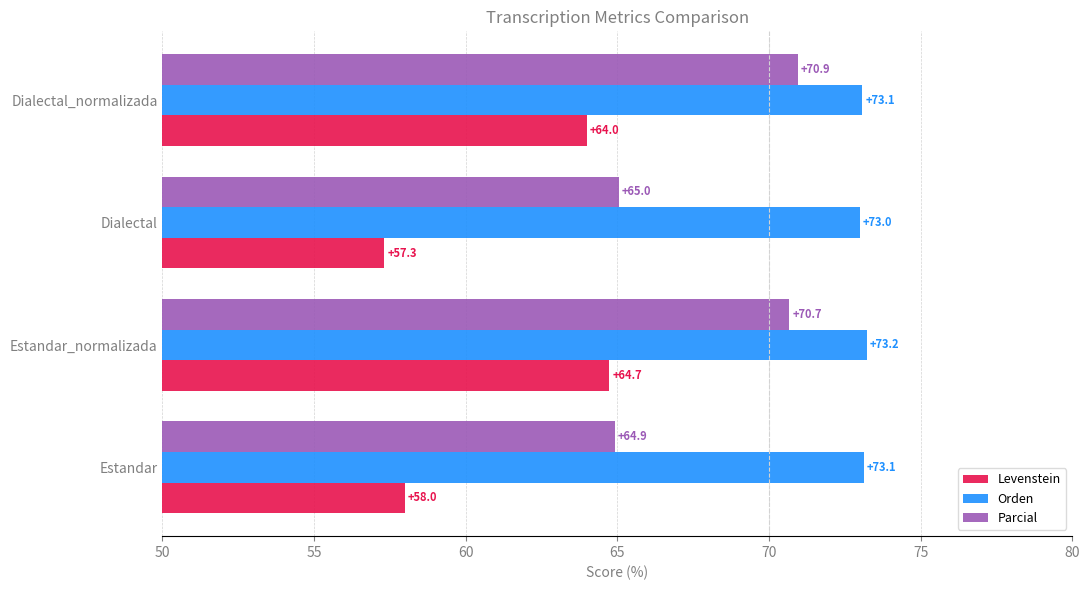

List the series in order of their peak value, lowest first.

Levenstein, Parcial, Orden